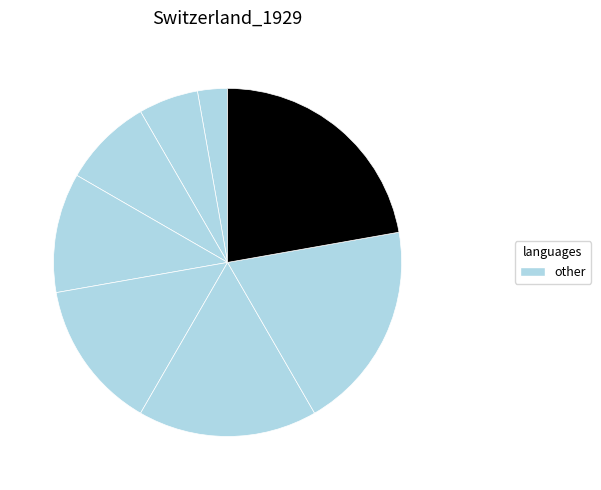

How many segments does this pie chart have?

8